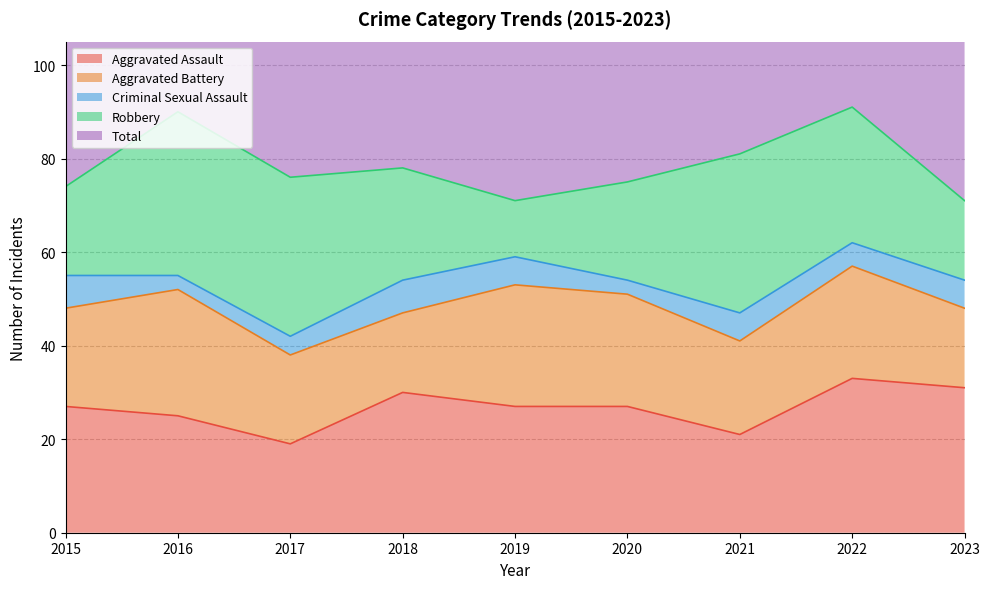

Reading left to right, list all the values displayed in this chart.

Aggravated Assault: 2015=27	2016=25	2017=19	2018=30	2019=27	2020=27	2021=21	2022=33	2023=31
Aggravated Battery: 2015=21	2016=27	2017=19	2018=17	2019=26	2020=24	2021=20	2022=24	2023=17
Criminal Sexual Assault: 2015=7	2016=3	2017=4	2018=7	2019=6	2020=3	2021=6	2022=5	2023=6
Robbery: 2015=19	2016=35	2017=34	2018=24	2019=12	2020=21	2021=34	2022=29	2023=17
Total: 2015=77	2016=92	2017=76	2018=78	2019=71	2020=77	2021=83	2022=91	2023=73